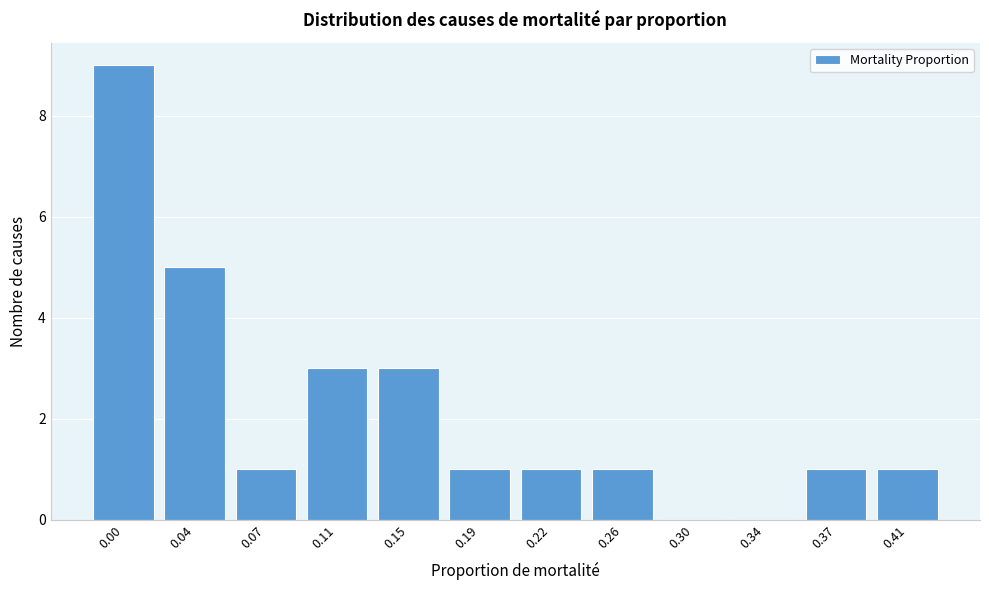

Reading left to right, transcribe all the data shown in this chart.

0.00=9	0.04=5	0.07=1	0.11=3	0.15=3	0.19=1	0.22=1	0.26=1	0.30=0	0.34=0	0.37=1	0.41=1